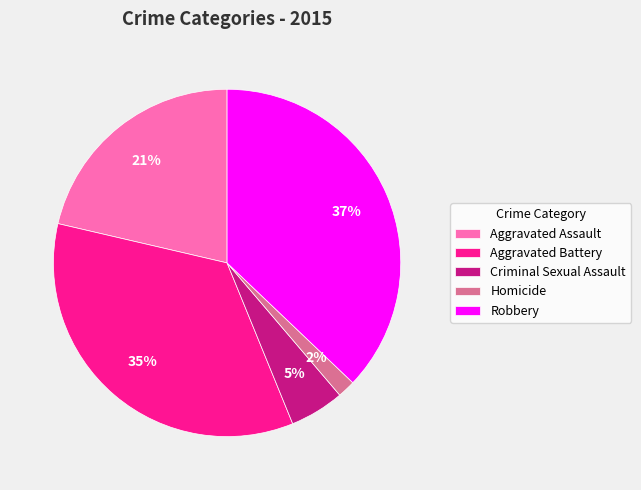

To the nearest percent, what is the difference between the Robbery and Aggravated Assault slice percentages?

16%